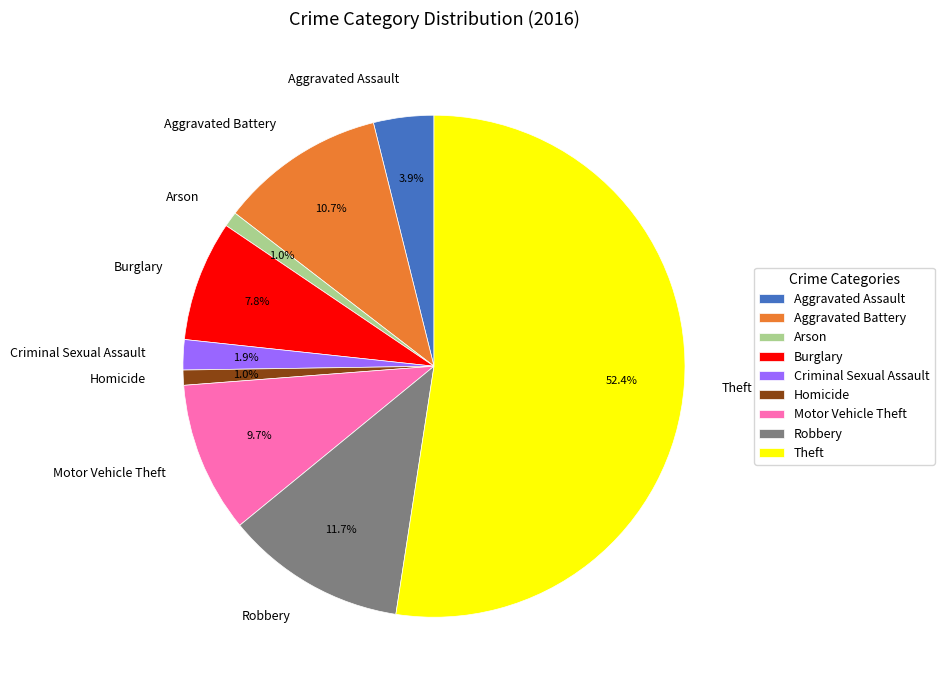

Does any single category account for the majority?

Yes